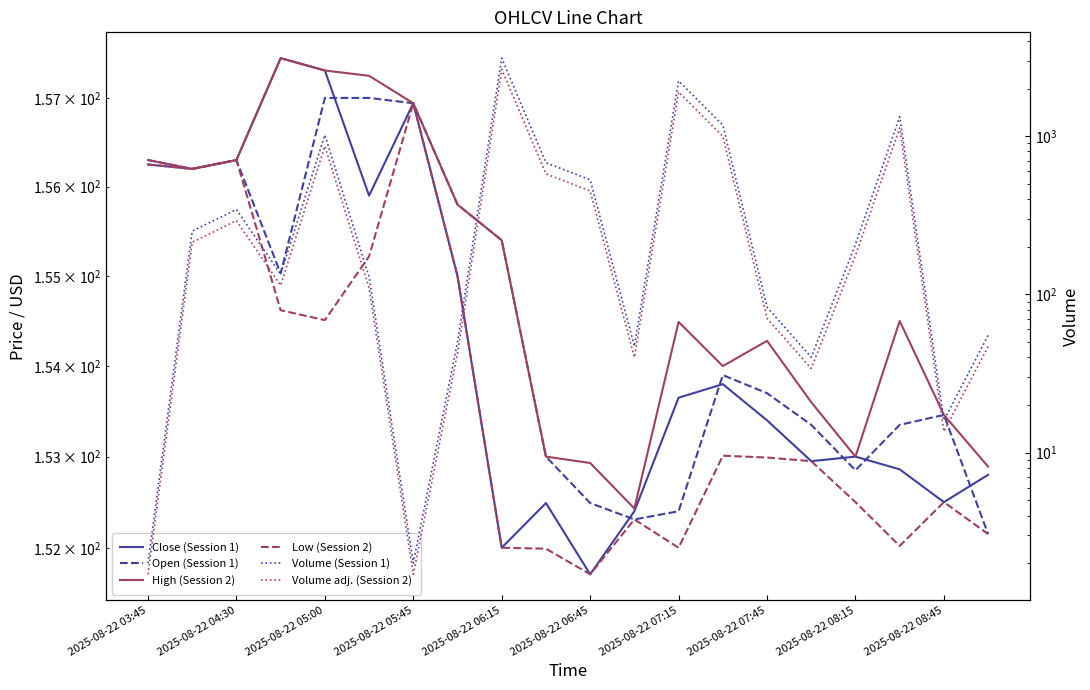

Reading left to right, transcribe all the data shown in this chart.

Close (Session 1): 156.2	156.2	156.3	157.4	157.3	155.9	156.9	155.0	152.0	152.5	151.7	152.4	153.7	153.8	153.4	152.9	153.0	152.9	152.5	152.8
Open (Session 1): 156.3	156.2	156.3	155.0	157.0	157.0	156.9	155.8	155.4	153.0	152.5	152.3	152.4	153.9	153.7	153.3	152.8	153.3	153.5	152.2
High (Session 2): 156.3	156.2	156.3	157.4	157.3	157.2	156.9	155.8	155.4	153.0	152.9	152.4	154.5	154.0	154.3	153.6	153.0	154.5	153.5	152.9
Low (Session 2): 156.2	156.2	156.3	154.6	154.5	155.2	156.9	155.0	152.0	152.0	151.7	152.3	152.0	153.0	153.0	152.9	152.5	152.0	152.5	152.2
Volume (Session 1): 2.0	251.0	344.0	134.0	1017.0	129.0	2.0	50.0	3112.0	679.0	530.0	47.0	2235.0	1174.0	83.0	40.0	207.0	1327.0	16.0	55.0
Volume adj. (Session 2): 1.7	213.3	292.4	113.9	864.4	109.6	1.7	42.5	2645.2	577.1	450.5	39.9	1899.8	997.9	70.5	34.0	175.9	1128.0	13.6	46.8